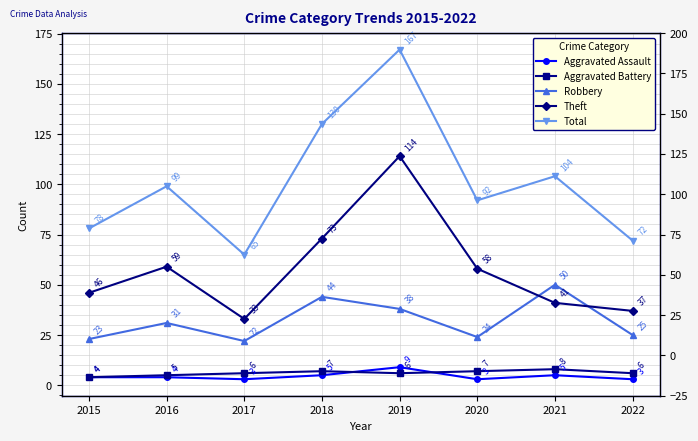

Which category has the highest value across all series?

2019